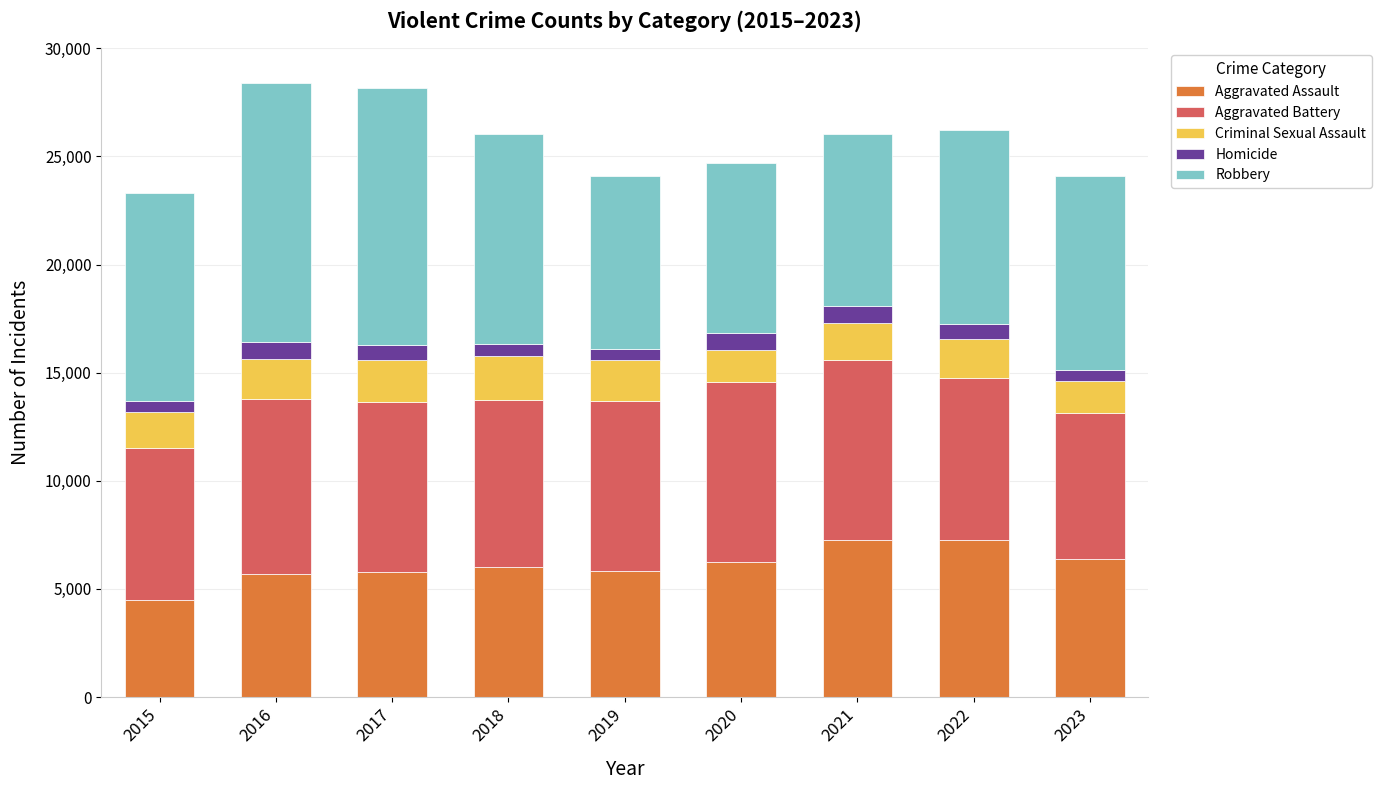

What are all the series names shown in the legend?

Aggravated Assault, Aggravated Battery, Criminal Sexual Assault, Homicide, Robbery